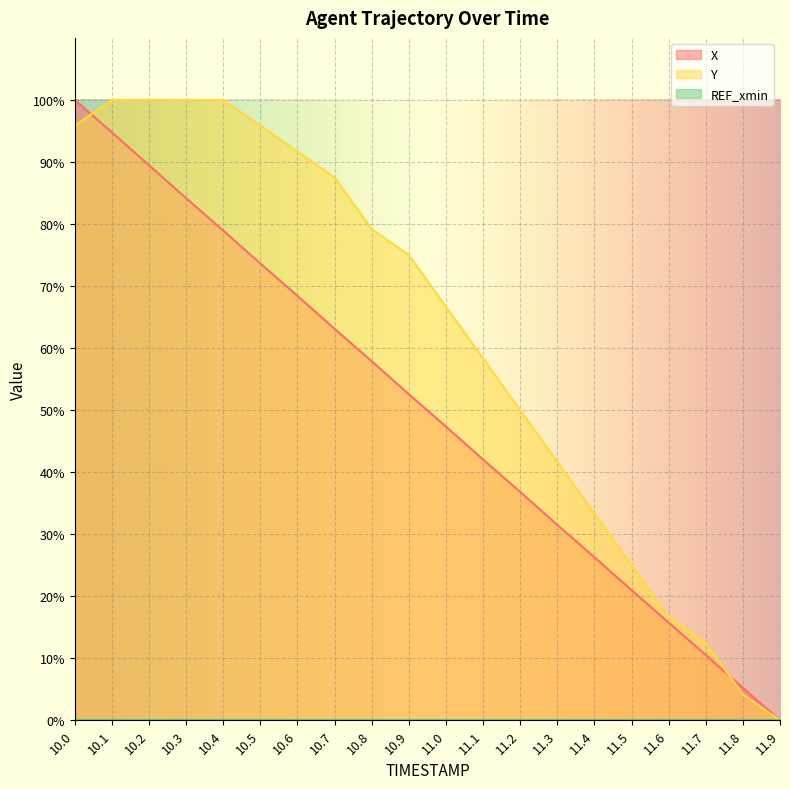

List the labels in order of X value, smallest first.

11.9, 11.8, 11.7, 11.6, 11.5, 11.4, 11.3, 11.2, 11.1, 11.0, 10.9, 10.8, 10.7, 10.6, 10.5, 10.4, 10.3, 10.2, 10.1, 10.0